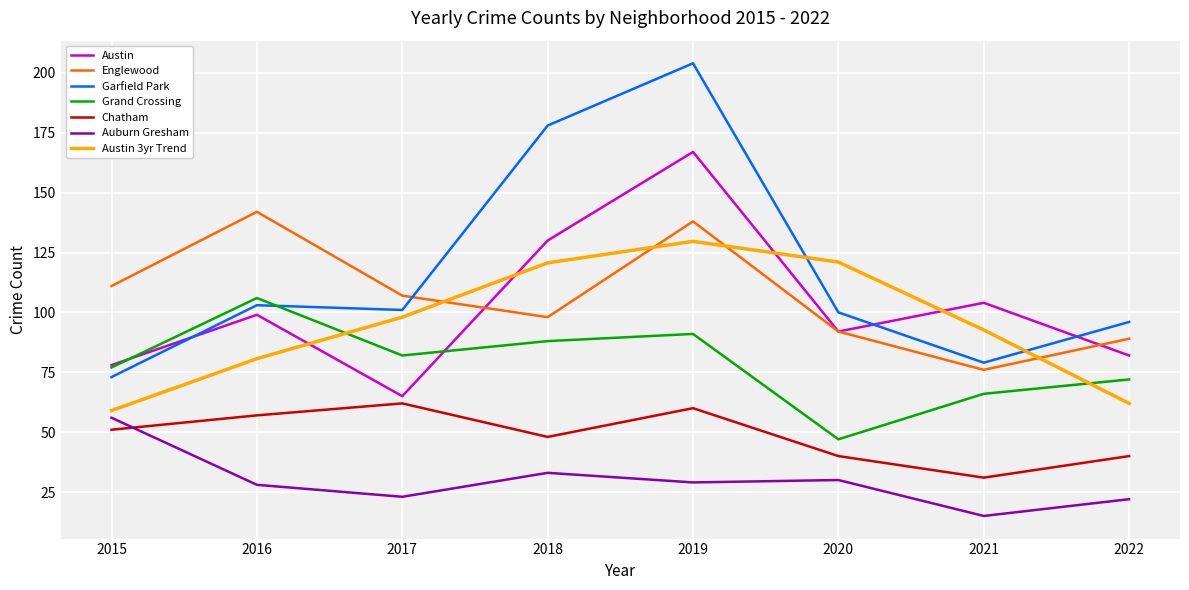

In Garfield Park, how many points are lower than both neighbors (excluding endpoints)?

2